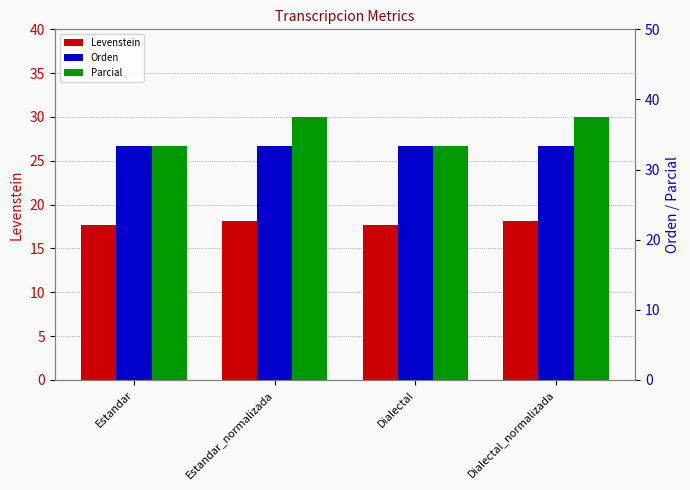

What is the label of the 3rd bar from the left?

Dialectal